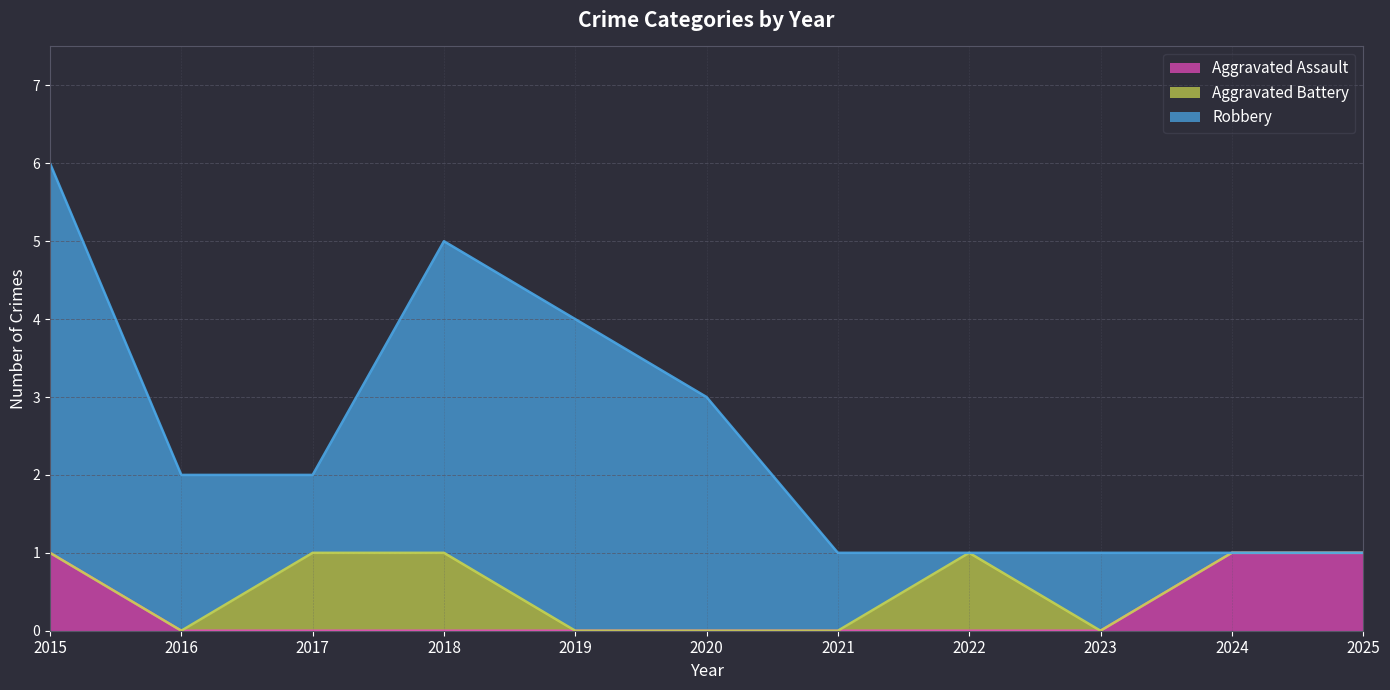

What is the greatest value displayed?

5